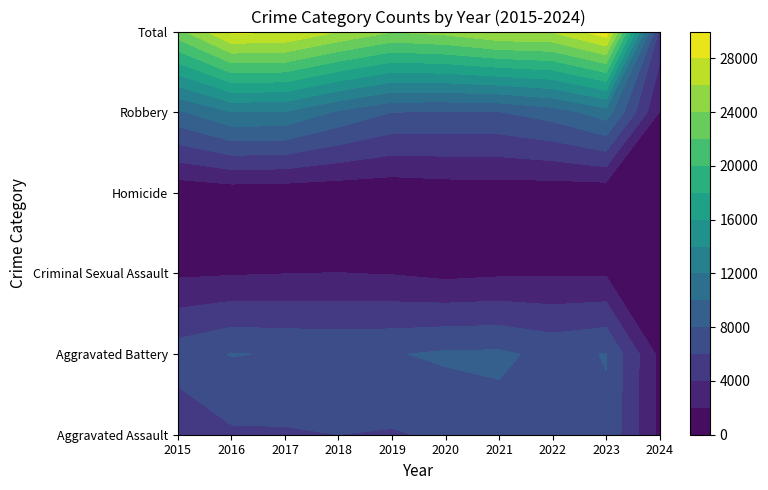

What is the total value across all series at 9?

10748